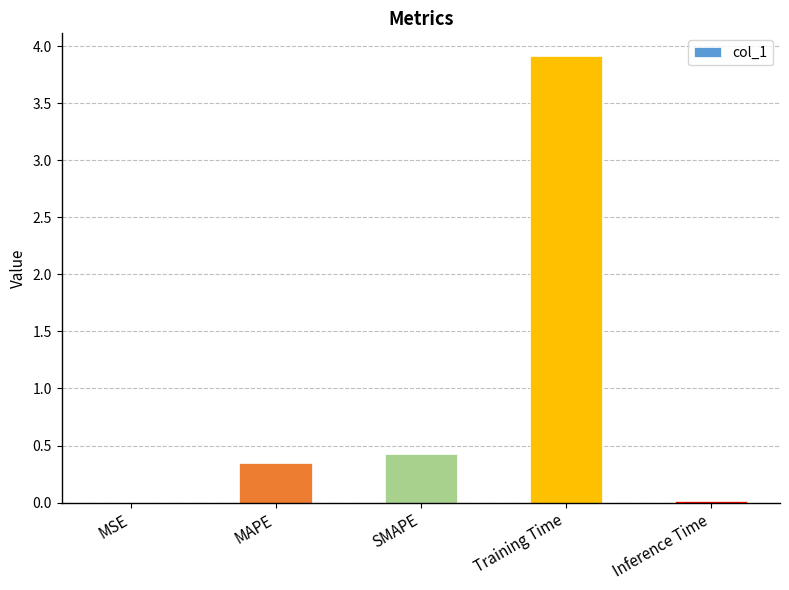

What is the sum of the values at SMAPE and Inference Time?

0.4